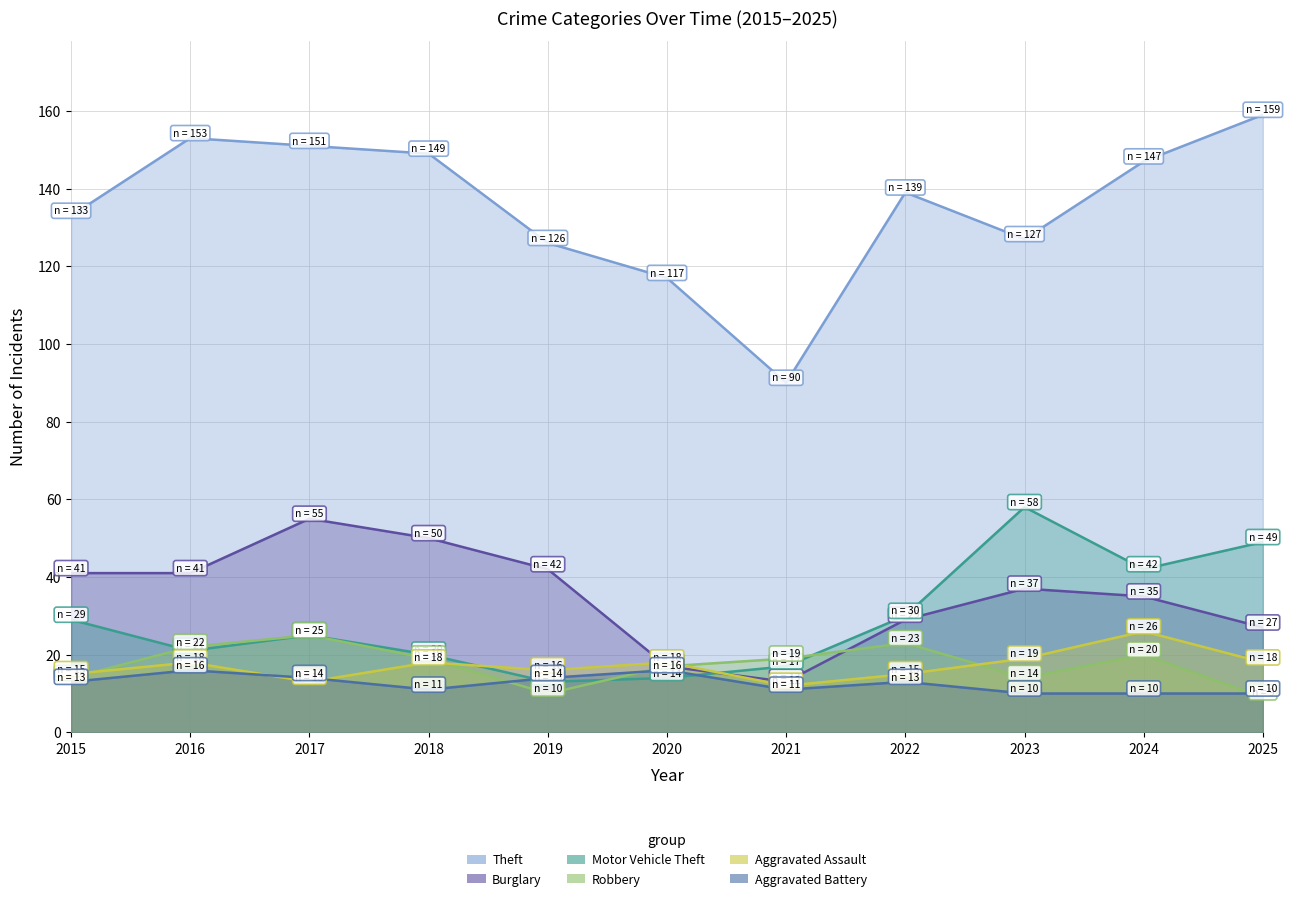

What is the value of the Burglary point at the 6th from the left?

17